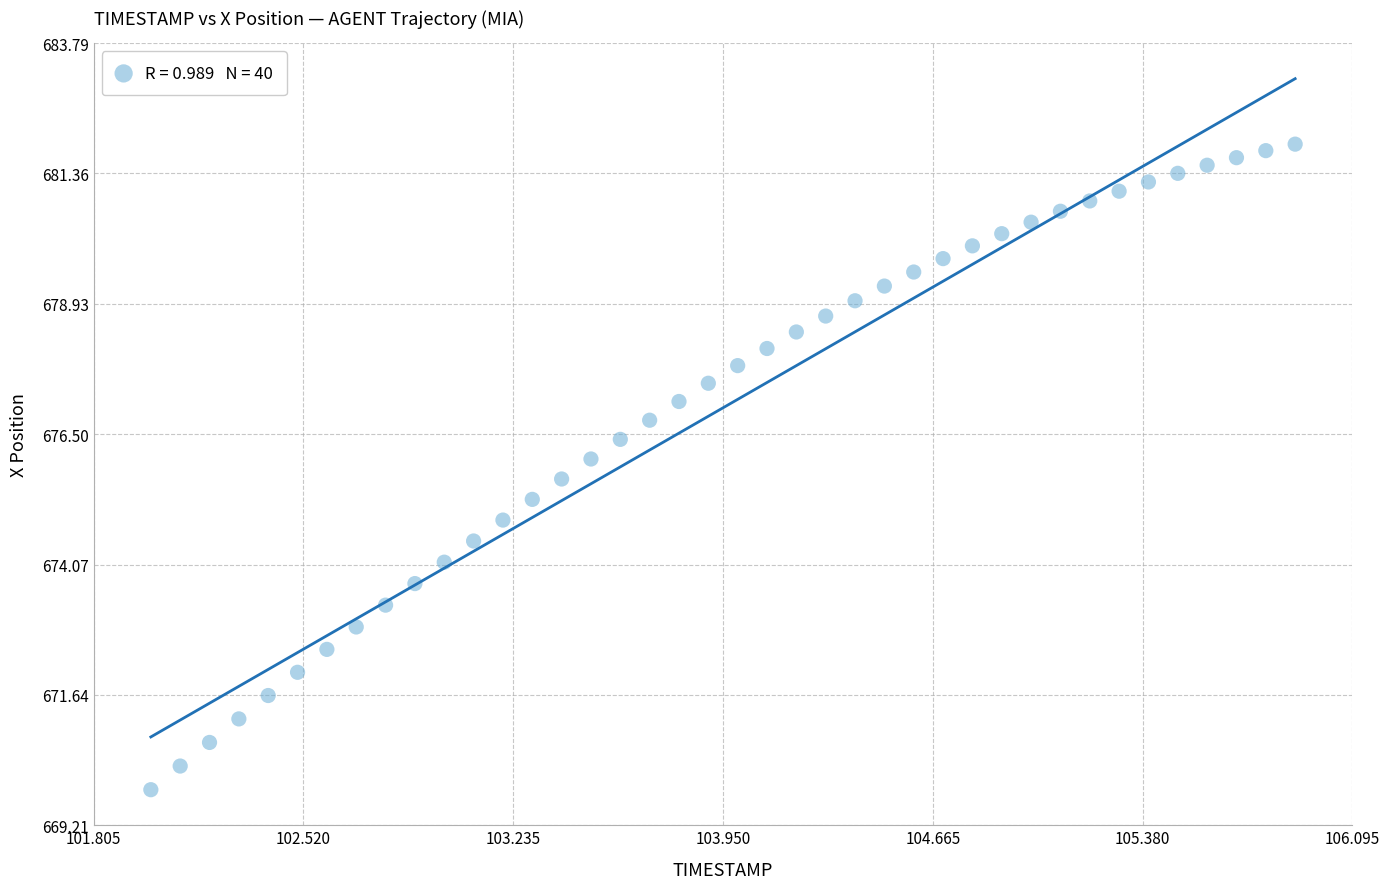

What is the range of X values (max minus min)?

3.9